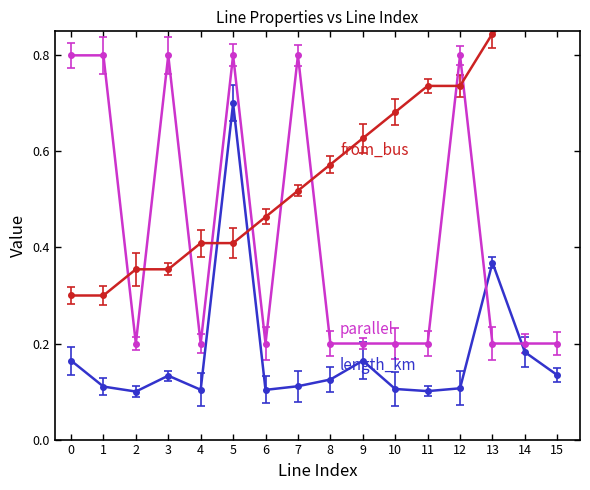

True or false: parallel has more than 2 interior local peaks.

True